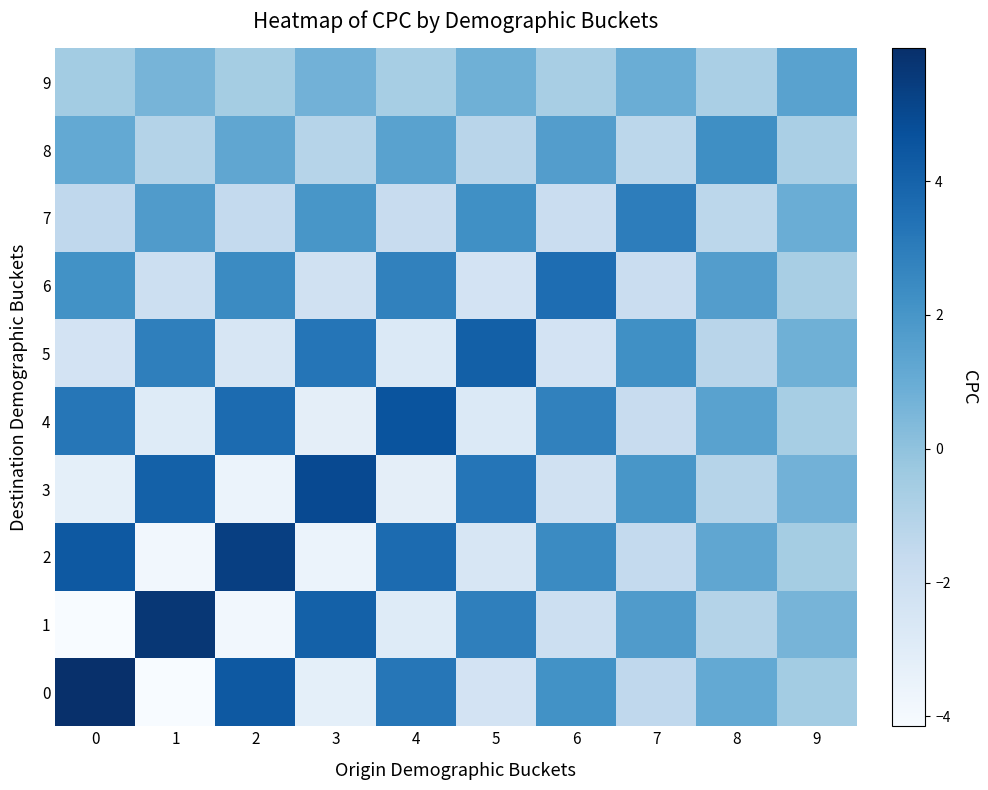

Rank the series at 5 from highest to lowest value.

5, 3, 1, 7, 9, 8, 6, 0, 2, 4